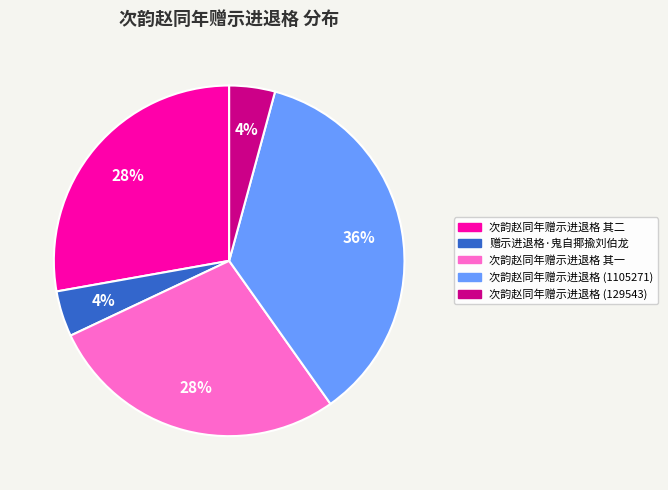

To the nearest percent, what is the difference between the largest and smallest slice percentages?

32%